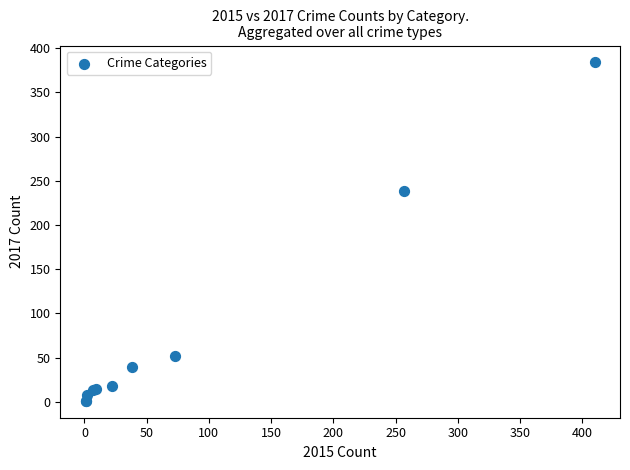

What Y value in the scatter plot is closest to 192?

238